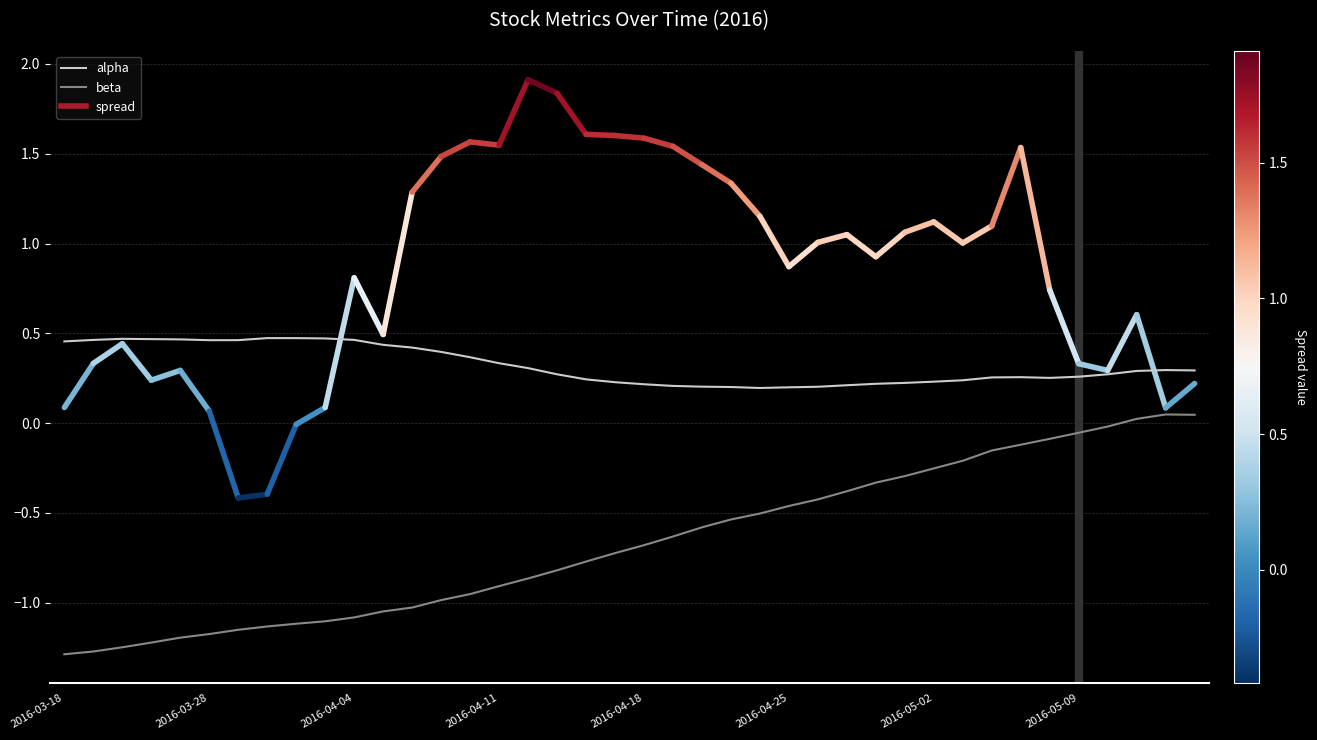

Which series has the largest range (max minus min)?

beta